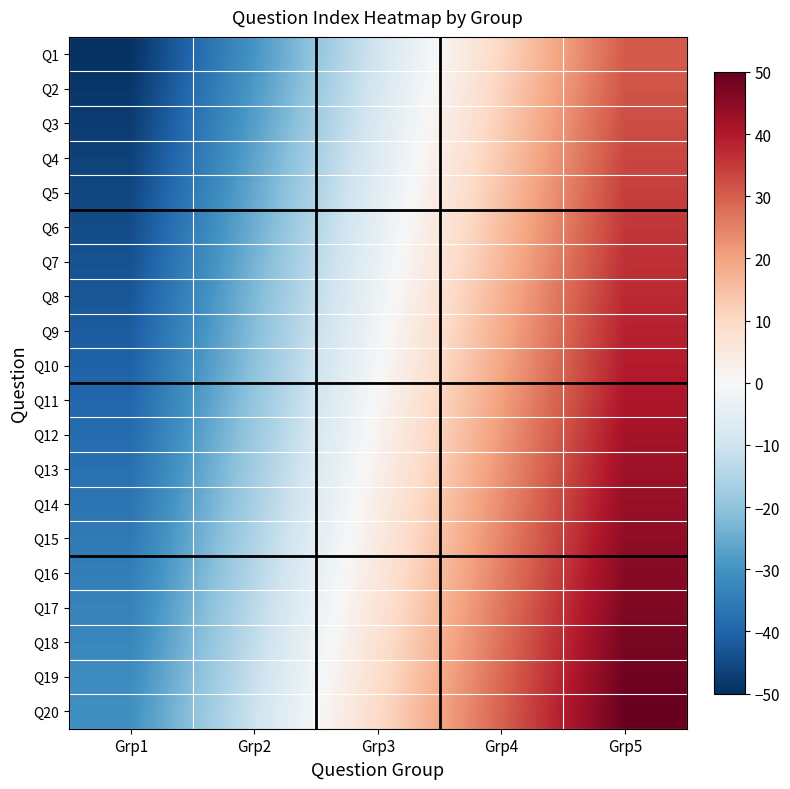

Reading right to left, what are all the values shown in this chart?

Q1: Grp5=30.5	Grp4=10.5	Grp3=-9.5	Grp2=-29.5	Grp1=-49.5
Q2: Grp5=31.5	Grp4=11.5	Grp3=-8.5	Grp2=-28.5	Grp1=-48.5
Q3: Grp5=32.5	Grp4=12.5	Grp3=-7.5	Grp2=-27.5	Grp1=-47.5
Q4: Grp5=33.5	Grp4=13.5	Grp3=-6.5	Grp2=-26.5	Grp1=-46.5
Q5: Grp5=34.5	Grp4=14.5	Grp3=-5.5	Grp2=-25.5	Grp1=-45.5
Q6: Grp5=35.5	Grp4=15.5	Grp3=-4.5	Grp2=-24.5	Grp1=-44.5
Q7: Grp5=36.5	Grp4=16.5	Grp3=-3.5	Grp2=-23.5	Grp1=-43.5
Q8: Grp5=37.5	Grp4=17.5	Grp3=-2.5	Grp2=-22.5	Grp1=-42.5
Q9: Grp5=38.5	Grp4=18.5	Grp3=-1.5	Grp2=-21.5	Grp1=-41.5
Q10: Grp5=39.5	Grp4=19.5	Grp3=-0.5	Grp2=-20.5	Grp1=-40.5
Q11: Grp5=40.5	Grp4=20.5	Grp3=0.5	Grp2=-19.5	Grp1=-39.5
Q12: Grp5=41.5	Grp4=21.5	Grp3=1.5	Grp2=-18.5	Grp1=-38.5
Q13: Grp5=42.5	Grp4=22.5	Grp3=2.5	Grp2=-17.5	Grp1=-37.5
Q14: Grp5=43.5	Grp4=23.5	Grp3=3.5	Grp2=-16.5	Grp1=-36.5
Q15: Grp5=44.5	Grp4=24.5	Grp3=4.5	Grp2=-15.5	Grp1=-35.5
Q16: Grp5=45.5	Grp4=25.5	Grp3=5.5	Grp2=-14.5	Grp1=-34.5
Q17: Grp5=46.5	Grp4=26.5	Grp3=6.5	Grp2=-13.5	Grp1=-33.5
Q18: Grp5=47.5	Grp4=27.5	Grp3=7.5	Grp2=-12.5	Grp1=-32.5
Q19: Grp5=48.5	Grp4=28.5	Grp3=8.5	Grp2=-11.5	Grp1=-31.5
Q20: Grp5=49.5	Grp4=29.5	Grp3=9.5	Grp2=-10.5	Grp1=-30.5